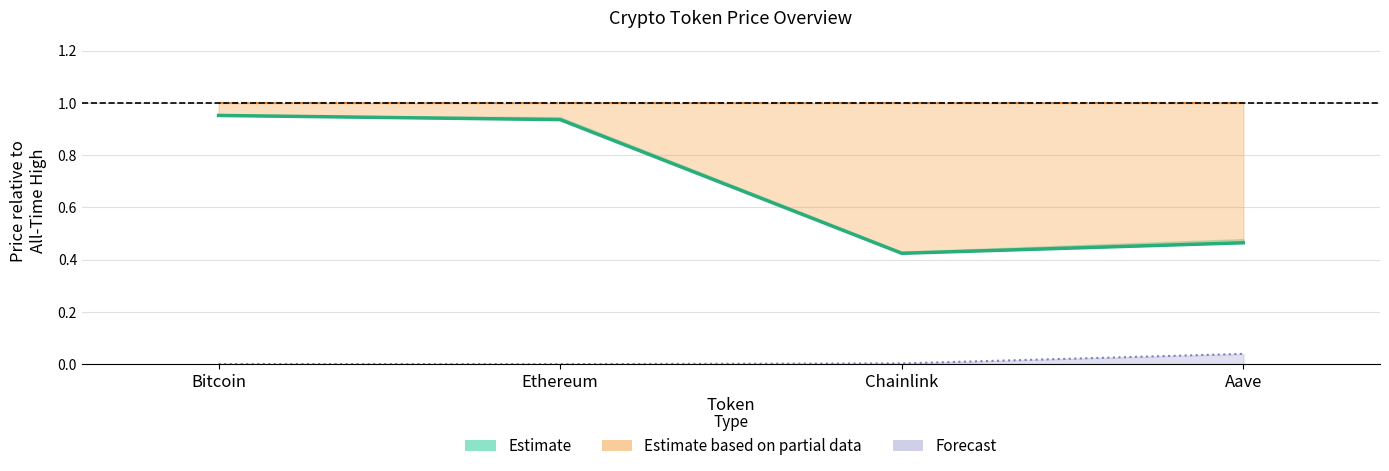

What is the label of the 2nd point from the left?

Ethereum